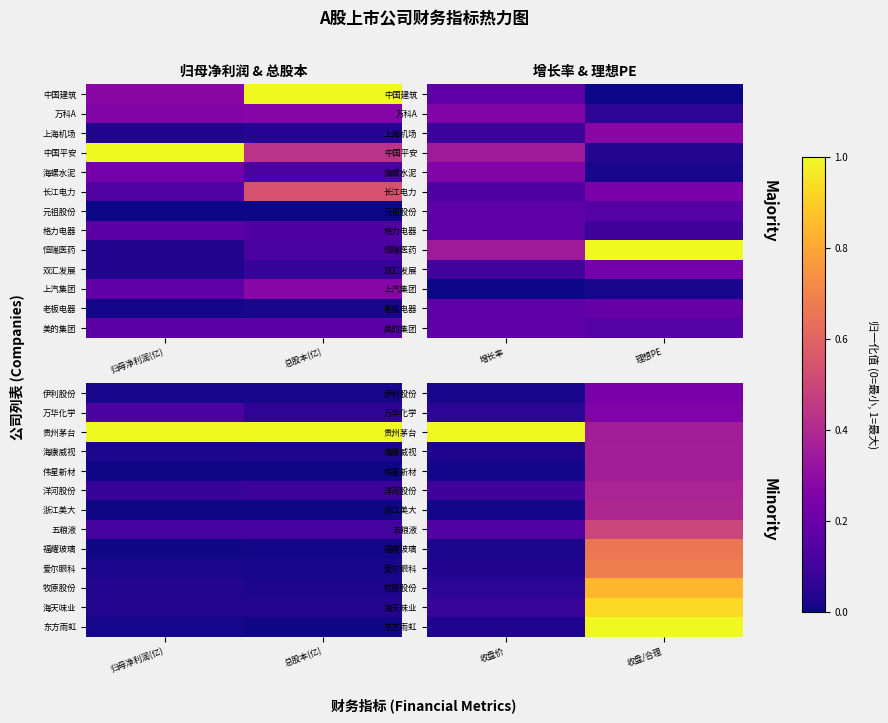

Which label corresponds to the smallest value in the chart?

收盘价